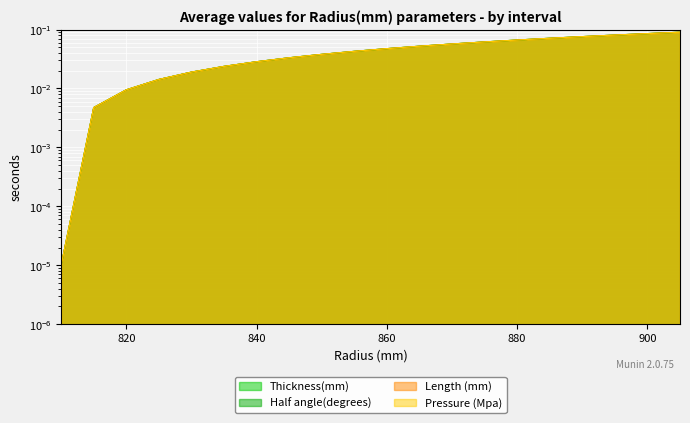

How many lines are shown in the chart?

4